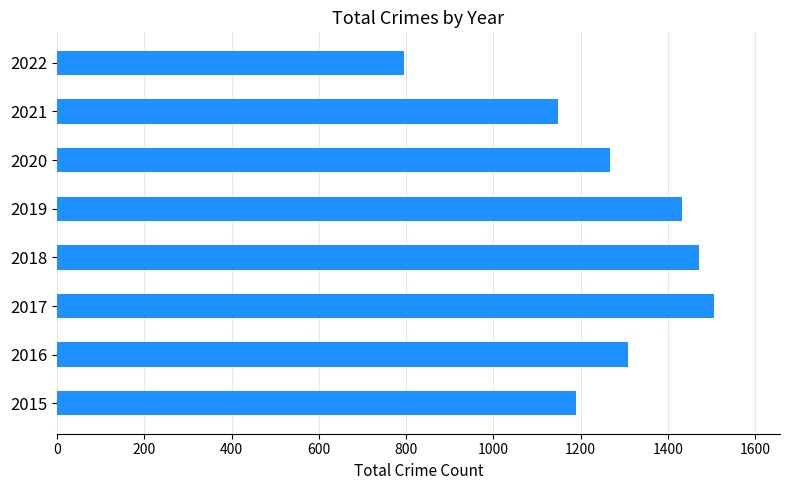

What is the change in value from 2016 to 2021?

-160